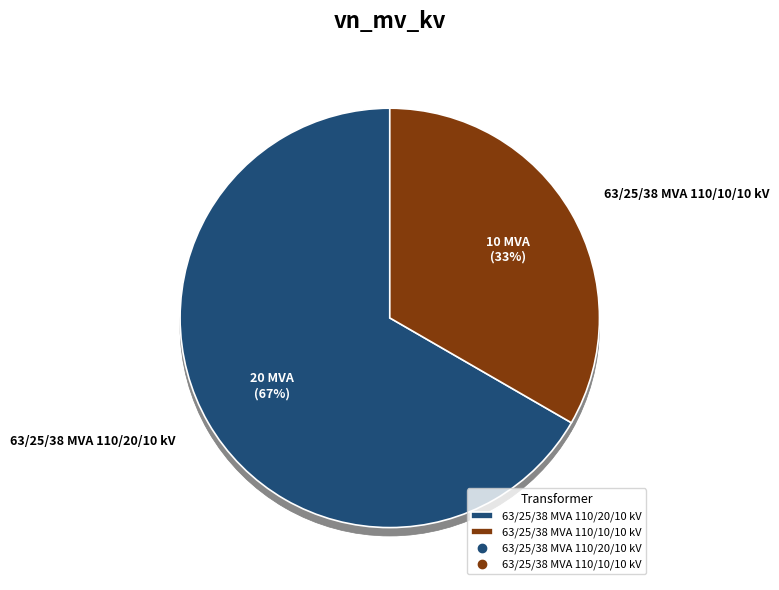

How many slices are in this pie chart?

2